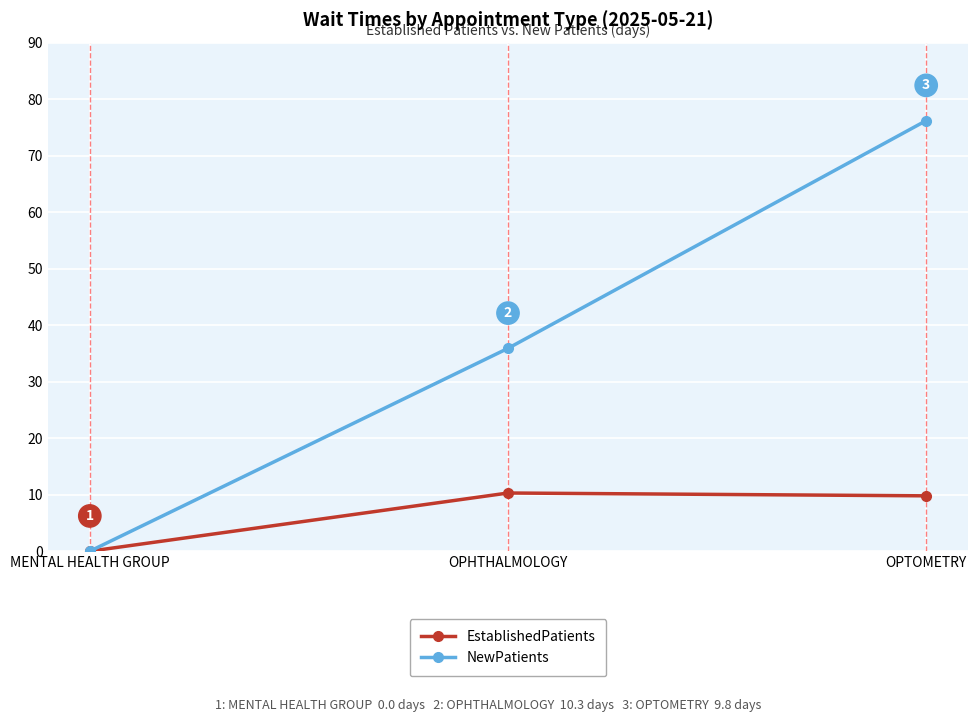

The NewPatients series shows 46.2 at OPTOMETRY. True or false?

False